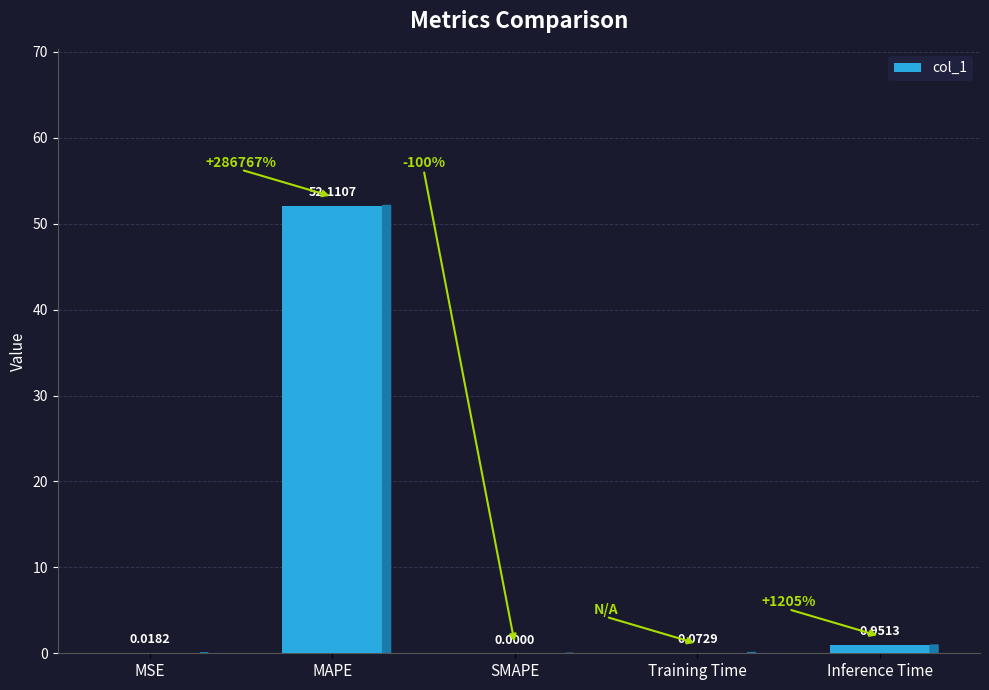

What is the sum of the values at Training Time and MAPE?

52.2